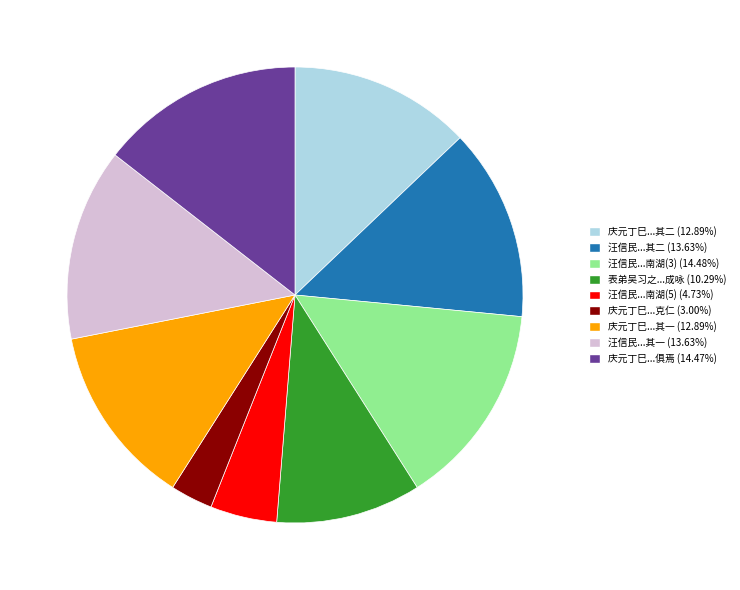

Does any single category account for the majority?

No